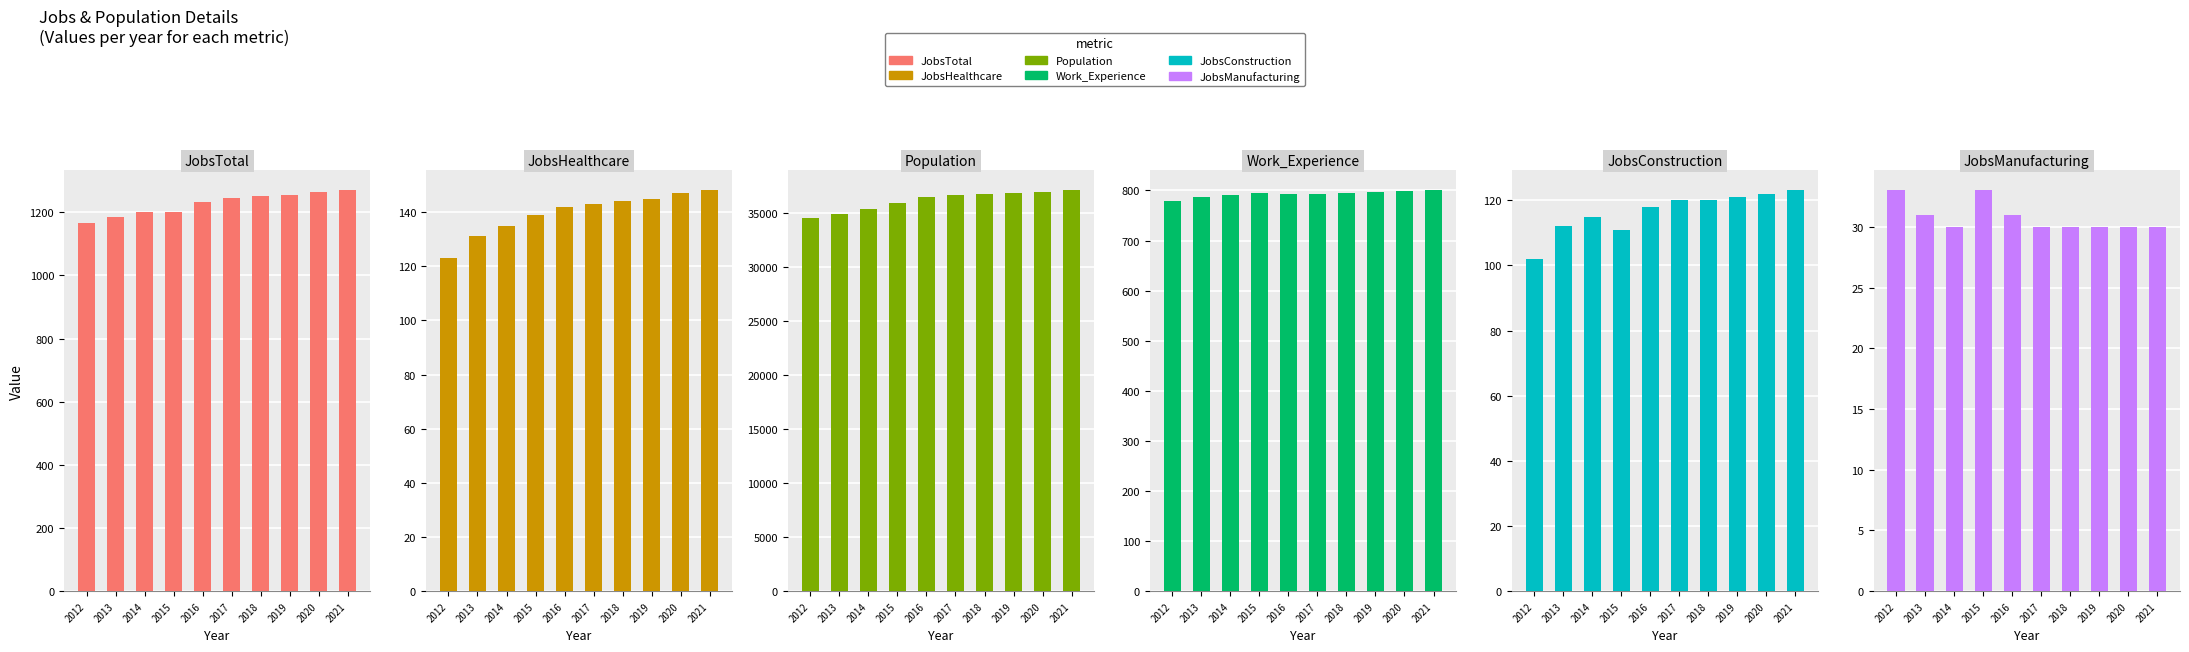

Which label corresponds to the smallest value in the chart?

2014